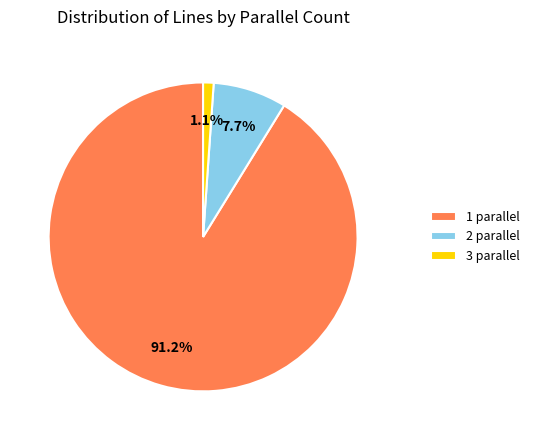

What is the total percentage of 3 parallel and 1 parallel?

92.3%